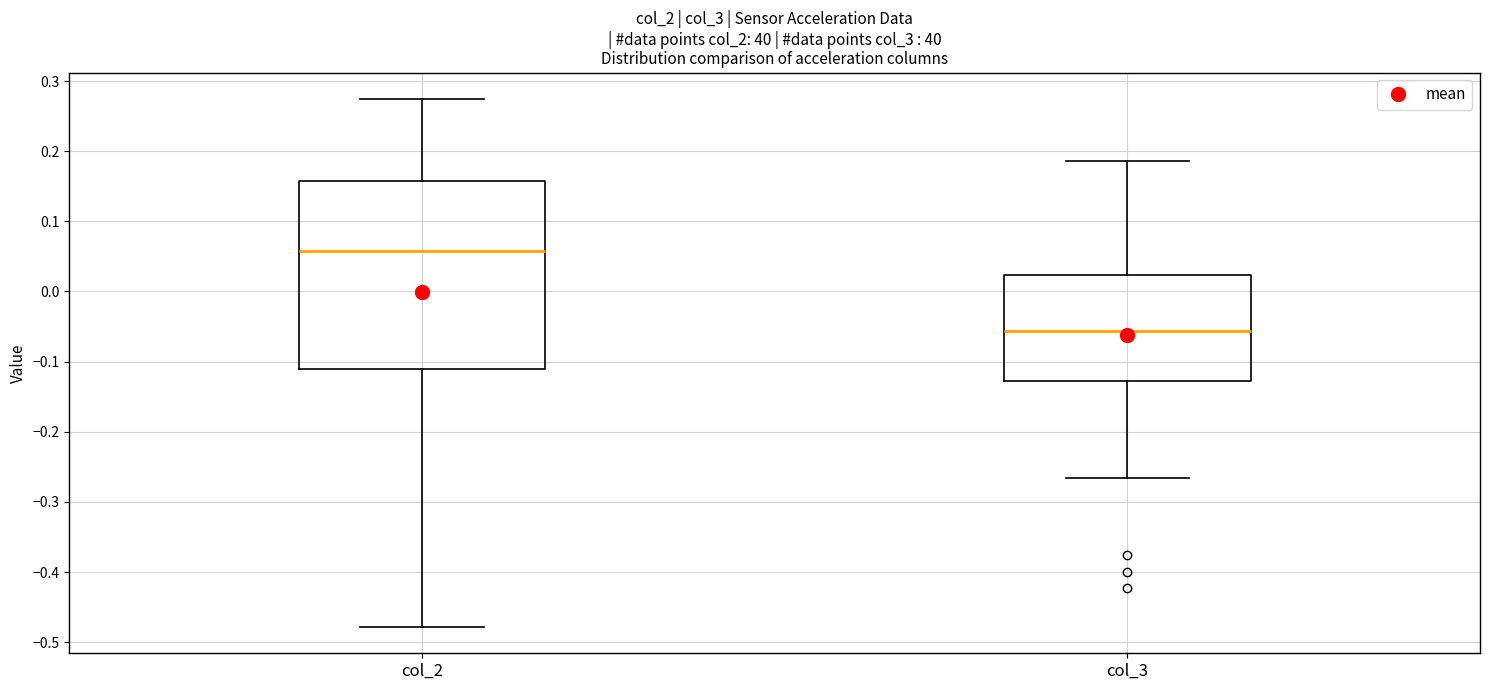

Which box's median line is the highest?

col_2